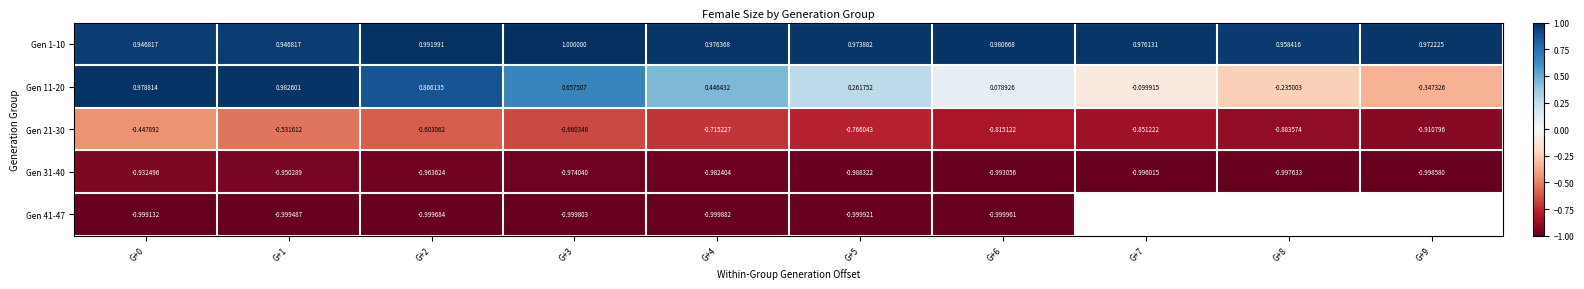

What is the average value of the Gen 21-30 series?

-0.7